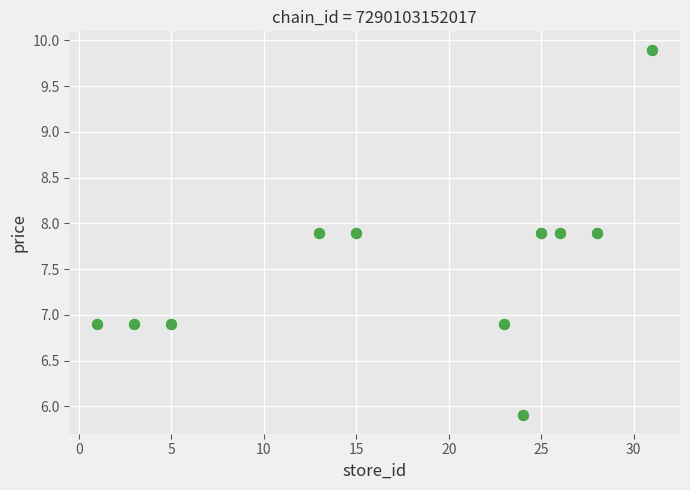

What is the average X value?

17.6